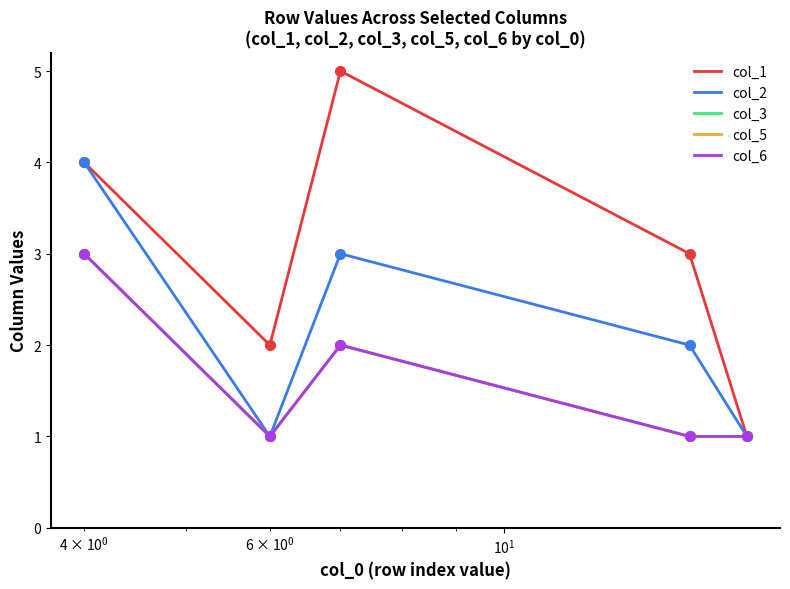

Does the chart display data point markers on the line(s)?

No